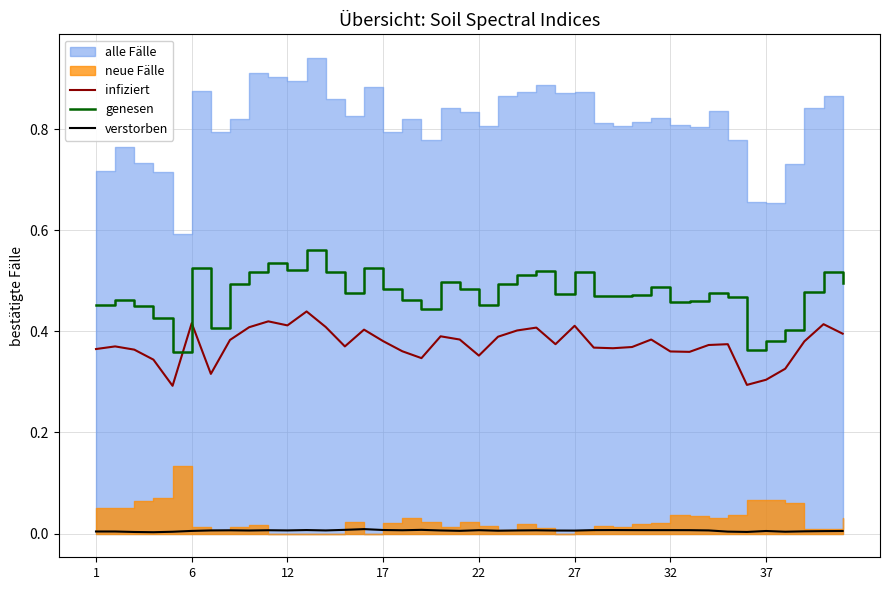

True or false: genesen and infiziert cross at least once.

False